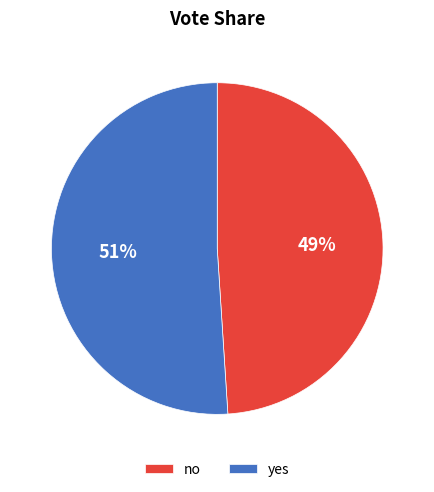

Rank the categories by value from highest to lowest.

yes, no